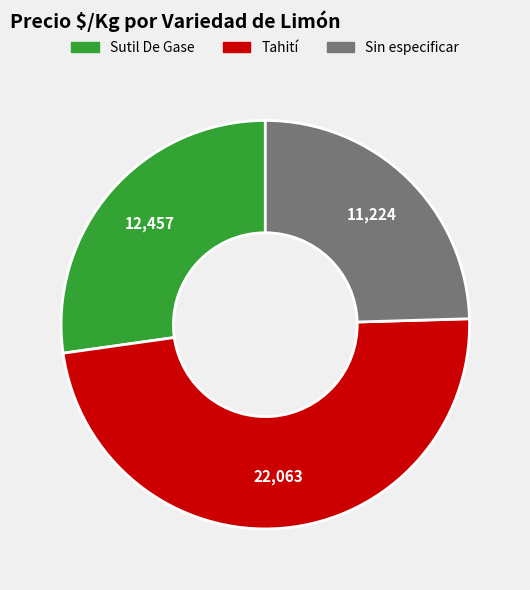

How many slices are in this pie chart?

3